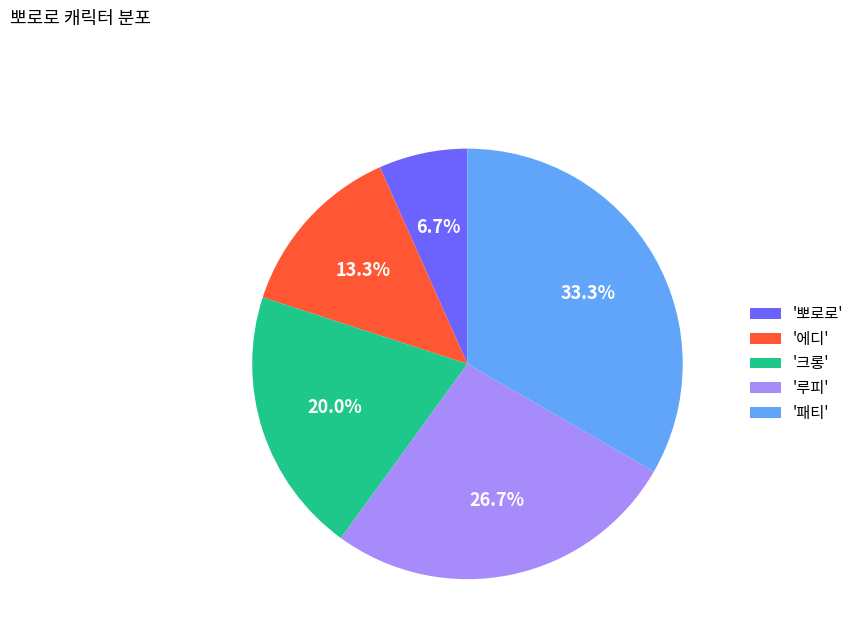

Rank the categories by value from lowest to highest.

'뽀로로', '에디', '크롱', '루피', '패티'